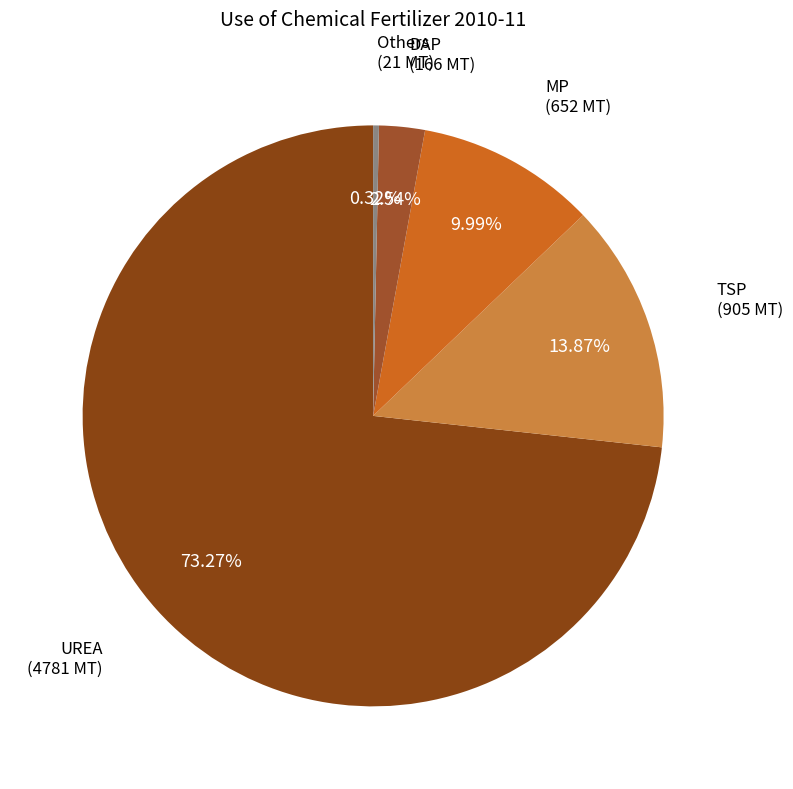

To the nearest percent, what portion does MP represent?

10%